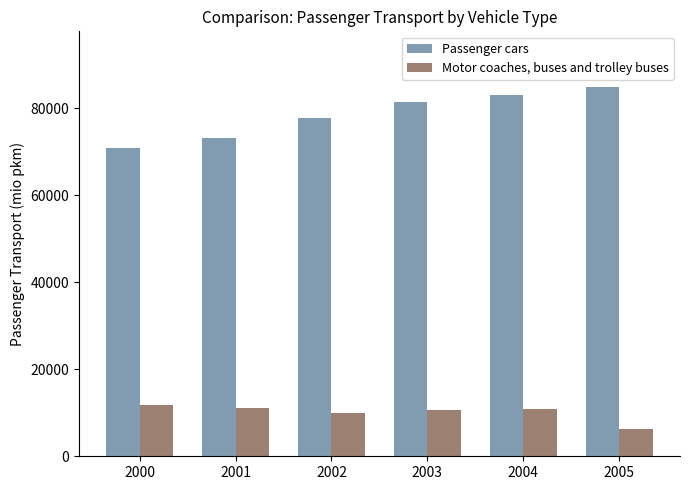

Is it true that Passenger cars equals 104234.6 at 2002?

False